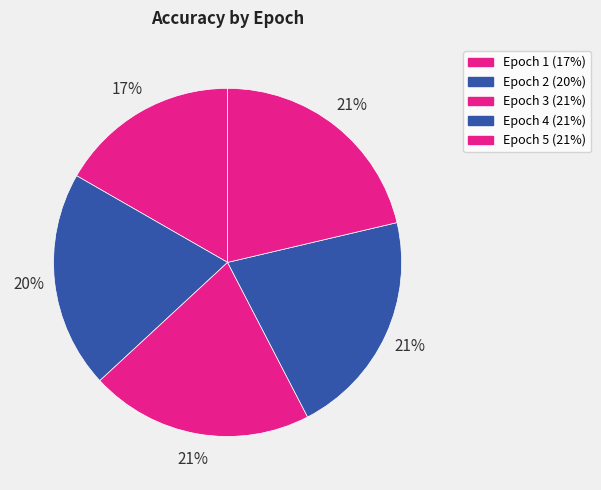

Is it true that Epoch 3 is 21% of the pie?

True